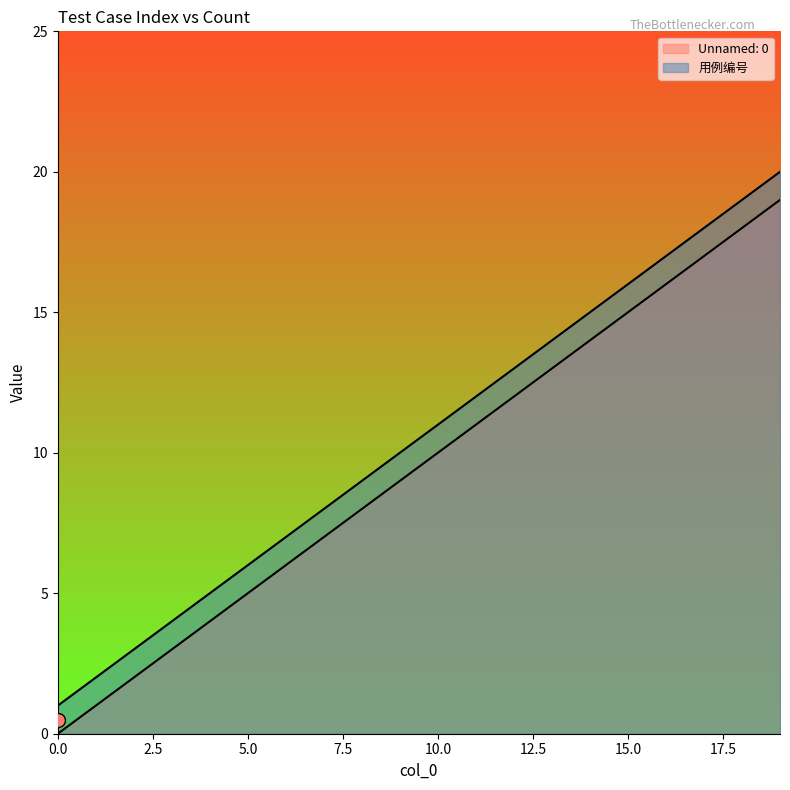

The Unnamed: 0 series shows 7 at 7. True or false?

True